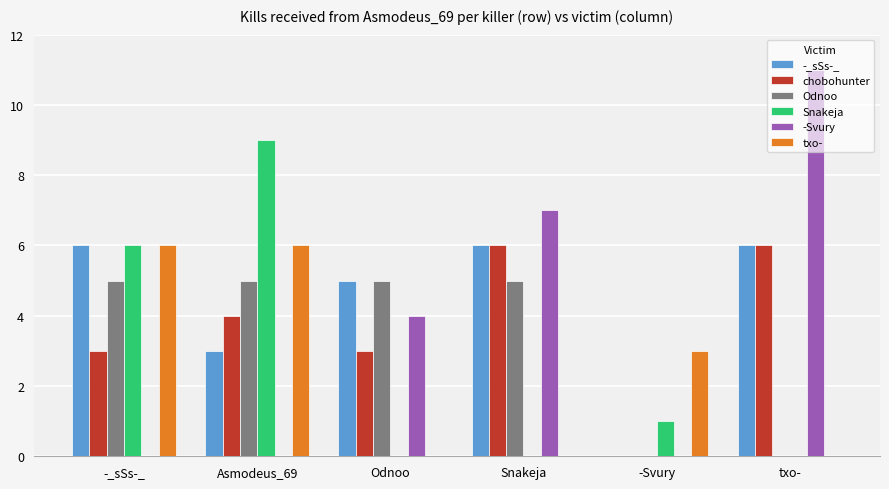

At which category is the sum across all series the highest?

Asmodeus_69